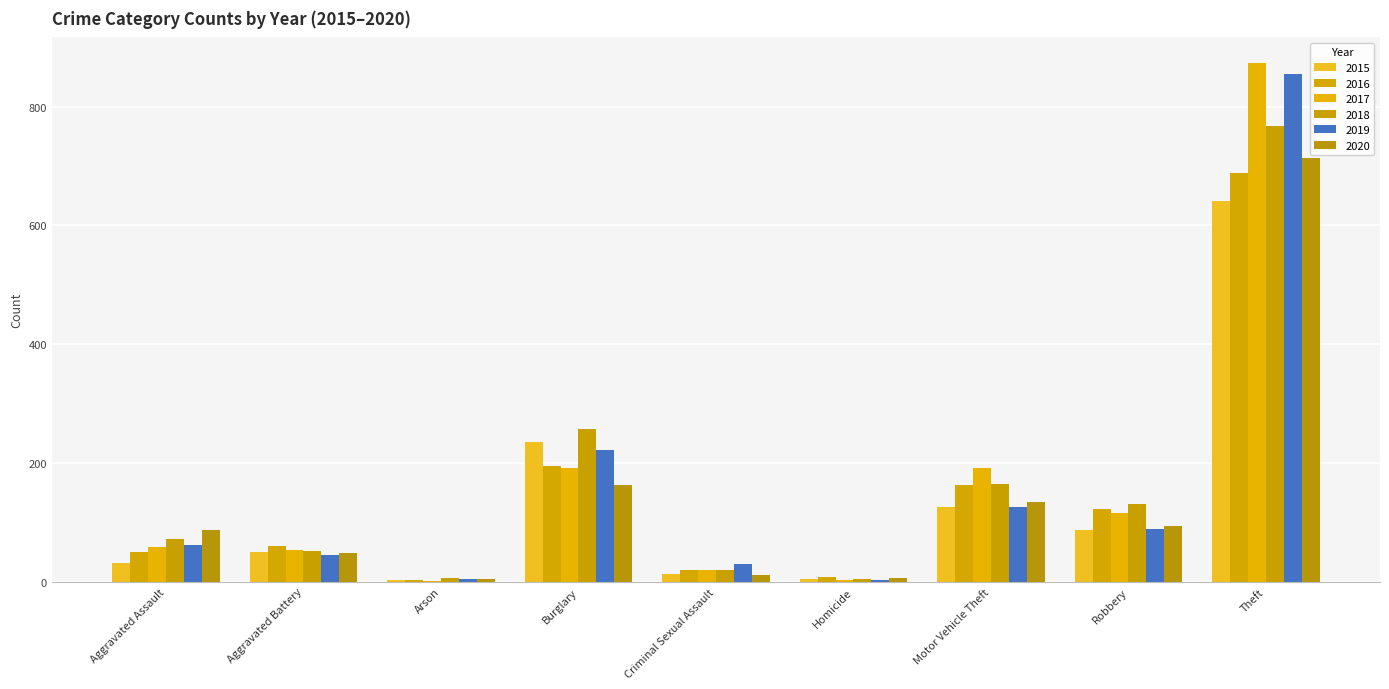

Which category has the highest value in the 2016 series?

Theft